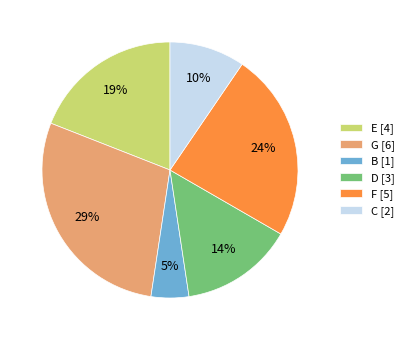

What is the ratio of the value at C [2] to the value at B [1]?

2.0